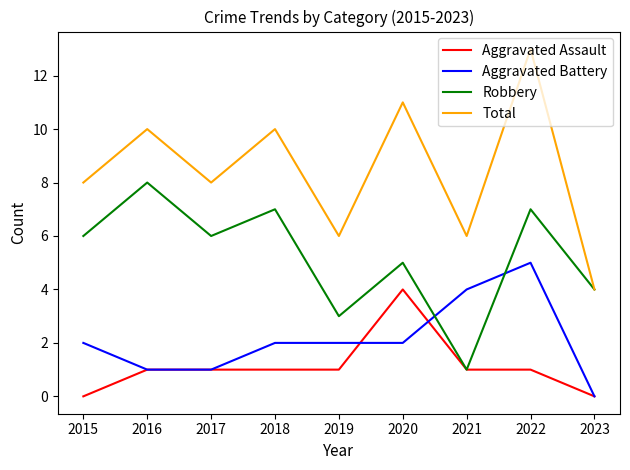

Does the chart display data point markers on the line(s)?

No